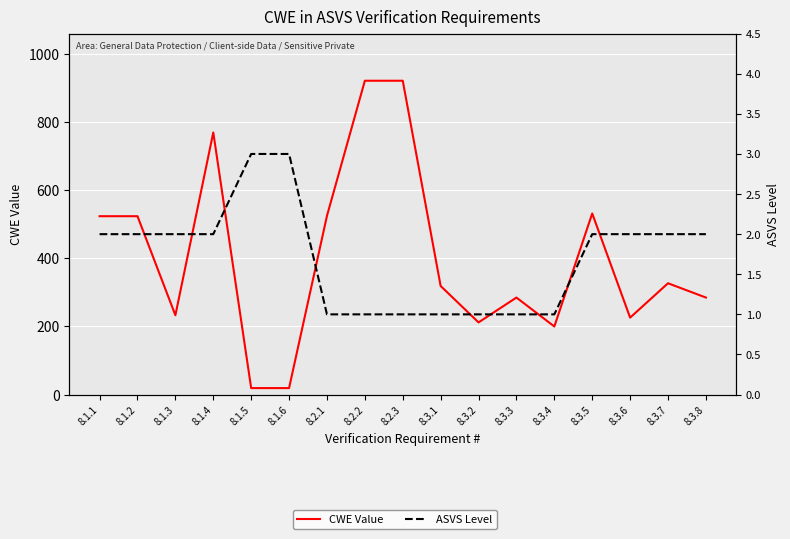

True or false: CWE Value has a value of 154 at 8.3.7.

False